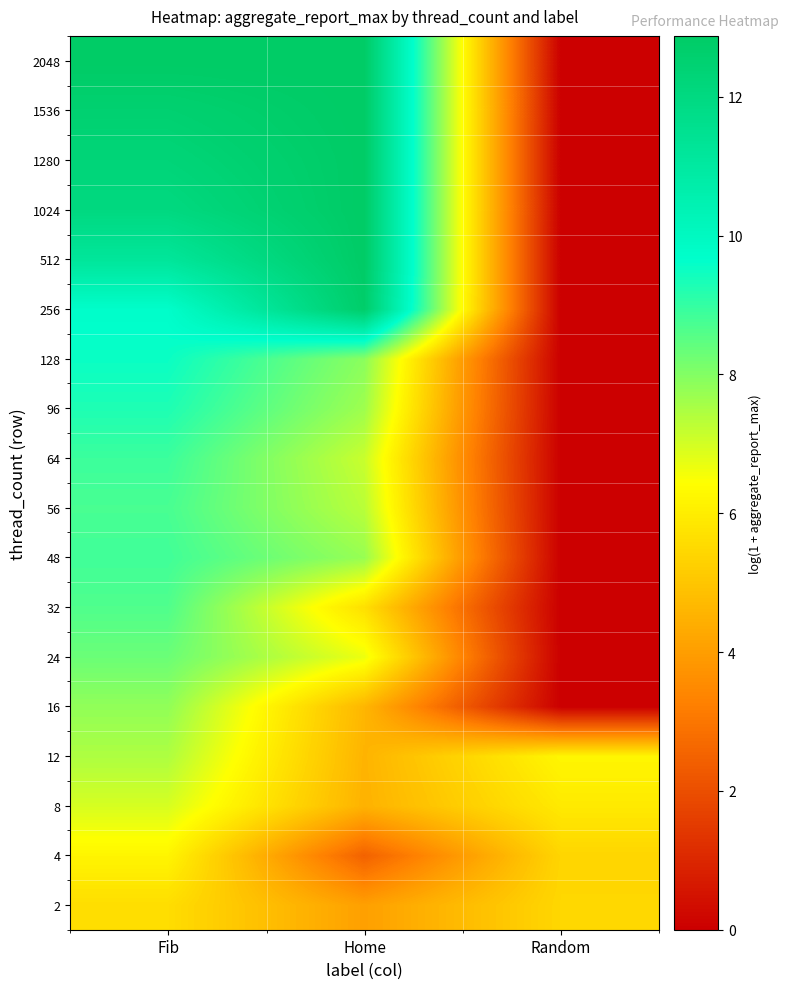

Reading left to right, extract all data points from this chart.

2: Fib=5.6	Home=4.0	Random=5.4
4: Fib=6.2	Home=2.5	Random=5.4
8: Fib=7.0	Home=4.5	Random=5.9
12: Fib=7.5	Home=4.6	Random=6.2
16: Fib=7.8	Home=4.6	Random=0.0
24: Fib=8.3	Home=6.7	Random=0.0
32: Fib=8.6	Home=5.7	Random=0.0
48: Fib=8.8	Home=7.7	Random=0.0
56: Fib=8.7	Home=7.3	Random=0.0
64: Fib=8.9	Home=7.1	Random=0.0
96: Fib=9.3	Home=7.7	Random=0.0
128: Fib=9.5	Home=7.9	Random=0.0
256: Fib=9.7	Home=12.7	Random=0.0
512: Fib=11.2	Home=12.8	Random=0.0
1024: Fib=12.0	Home=12.9	Random=0.0
1280: Fib=12.3	Home=12.9	Random=0.0
1536: Fib=12.5	Home=12.9	Random=0.0
2048: Fib=12.9	Home=12.9	Random=0.0